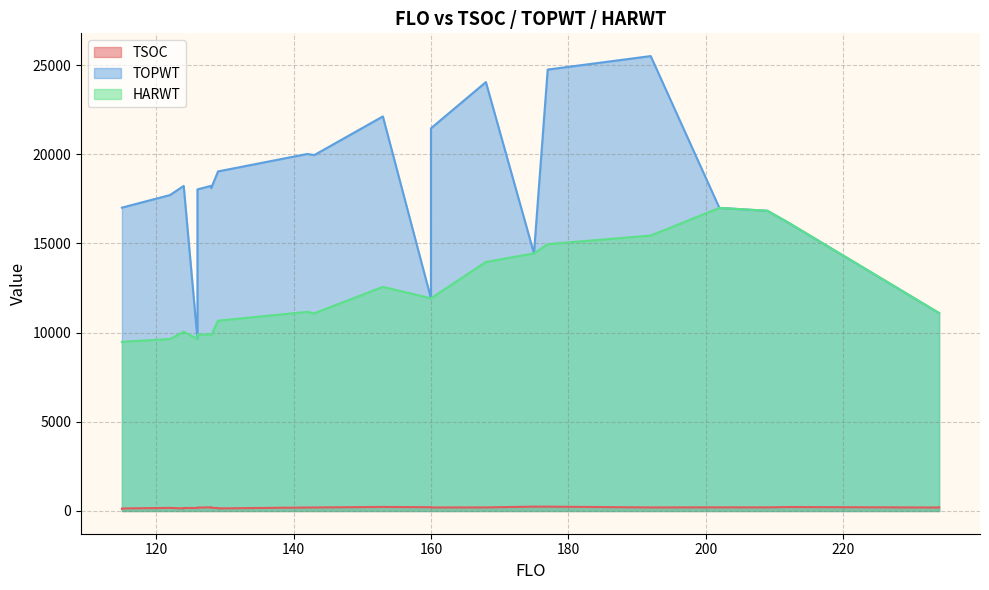

True or false: HARWT and TOPWT cross at least once.

False